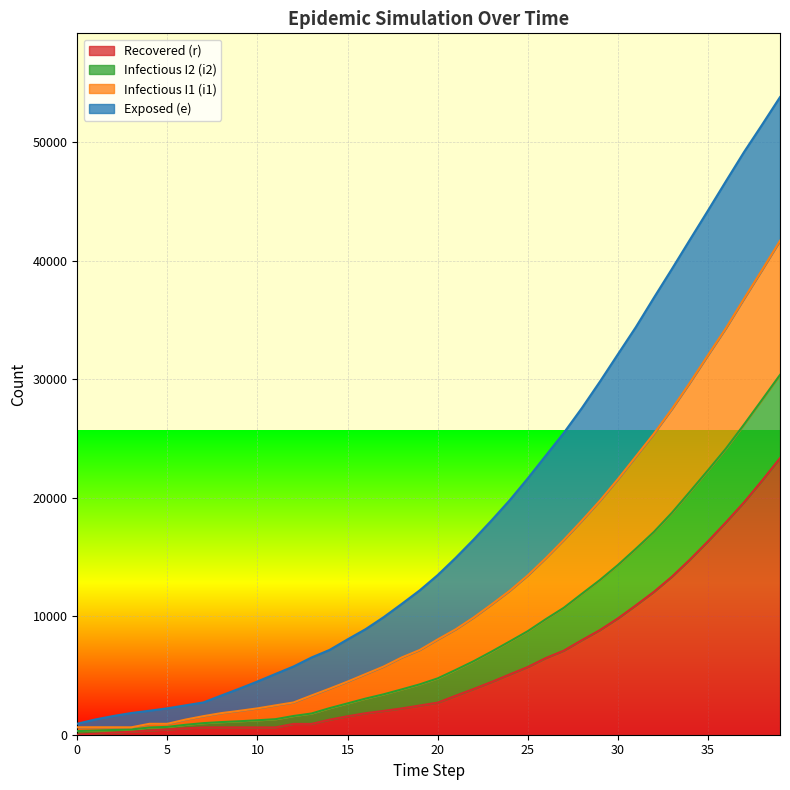

What is the maximum value for Recovered (r)?

23350